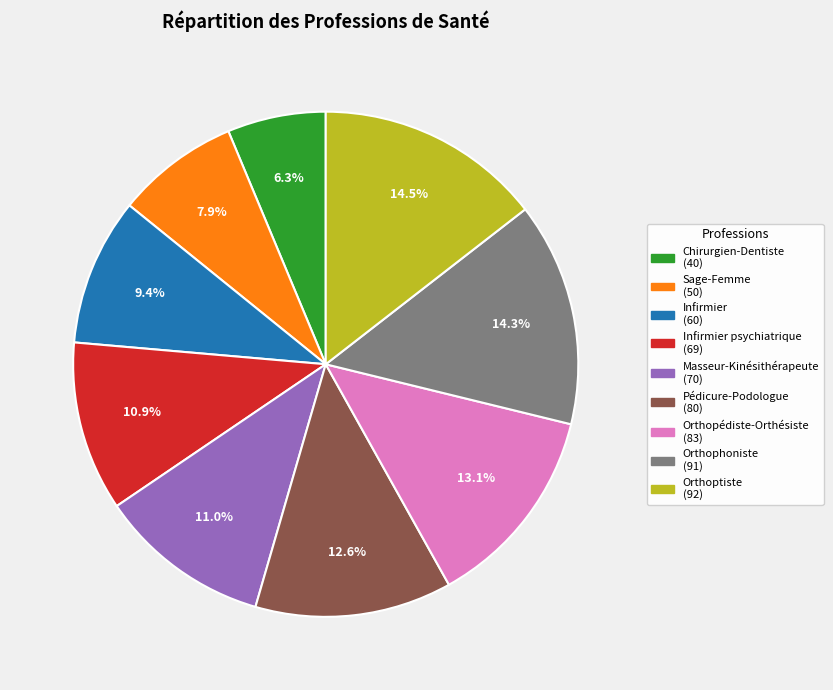

Count the number of slices in the pie.

9